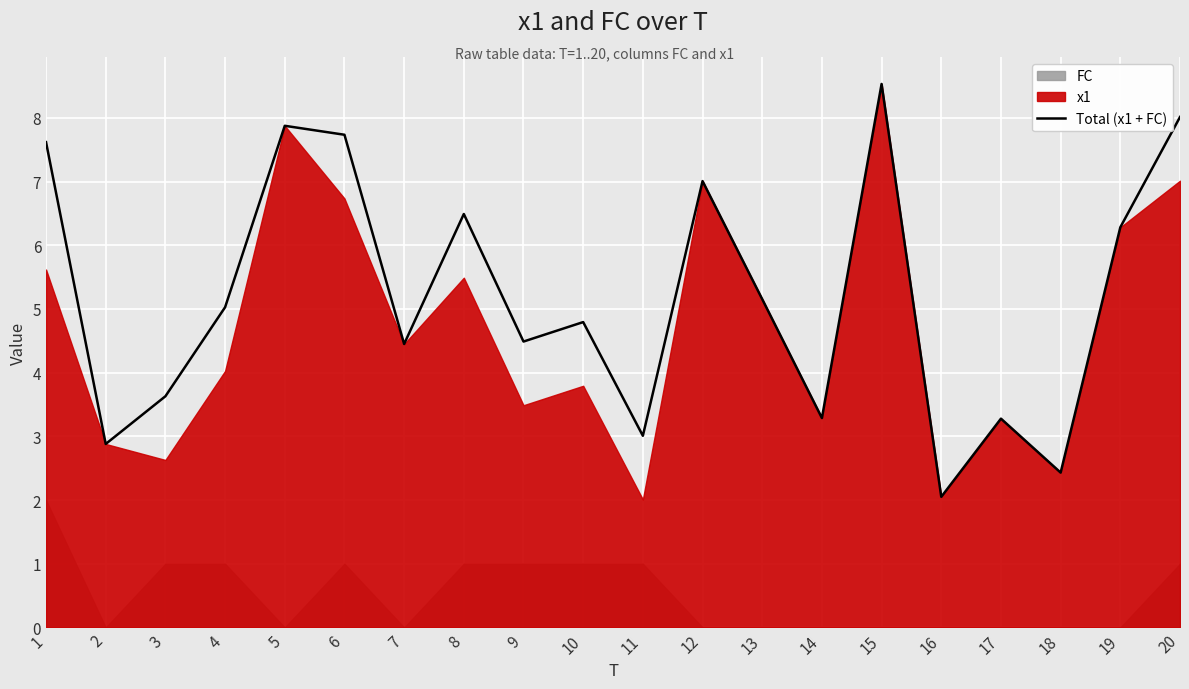

Is it true that the value at 16 is 0.7?

False